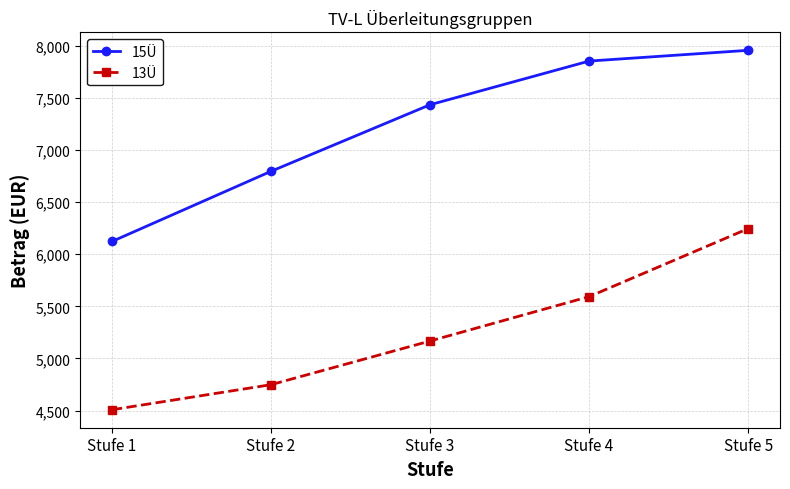

How many values in the 15Ü series are below 7434?

2